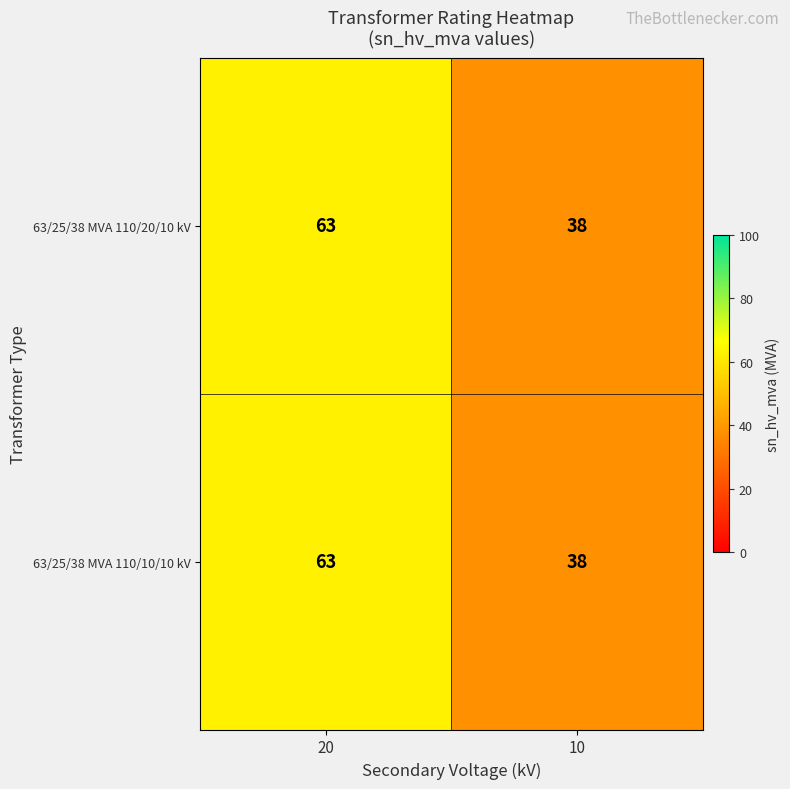

Reading left to right, extract all data points from this chart.

63/25/38 MVA 110/20/10 kV: 20=63	10=38
63/25/38 MVA 110/10/10 kV: 20=63	10=38